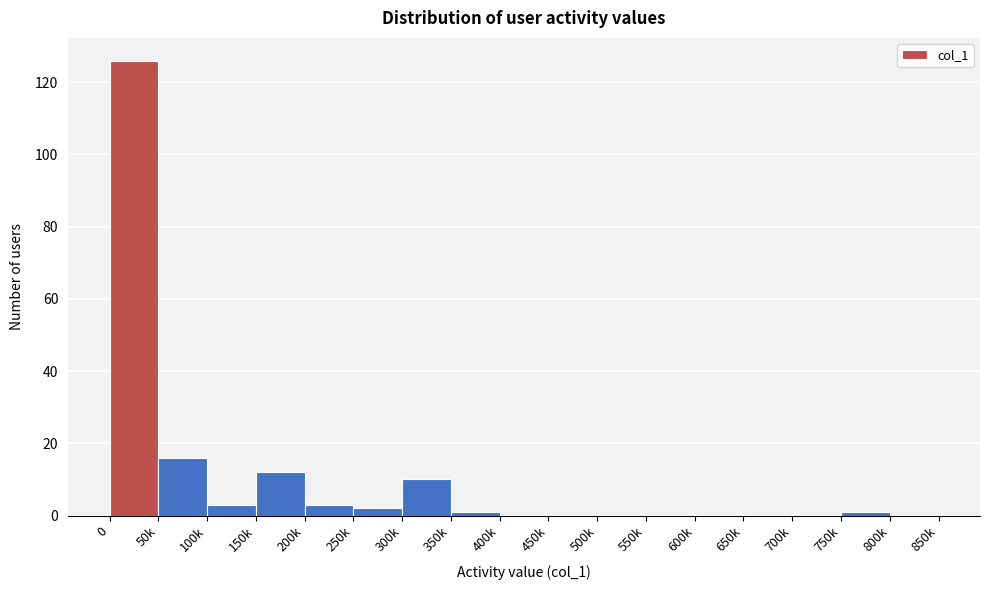

What is the change in value from 0 to 450k?

-126